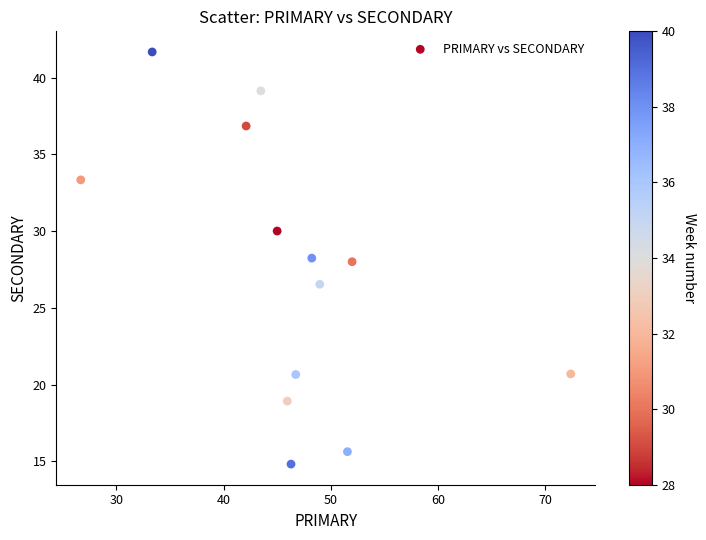

What is the range of Y values (max minus min)?

26.9